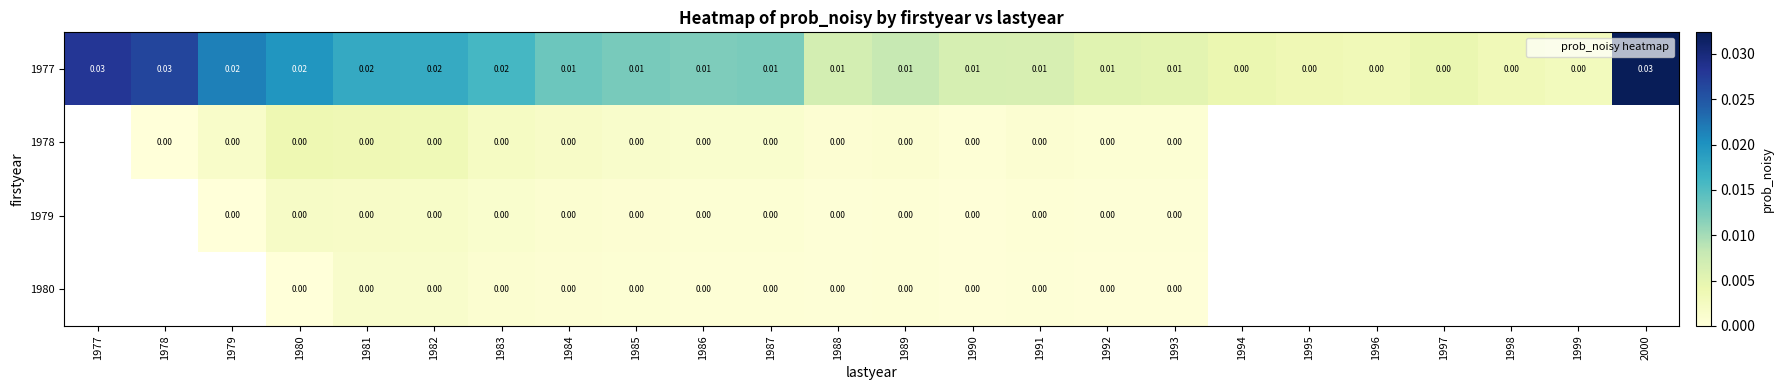

Rank the series at 1981 from lowest to highest value.

1980, 1979, 1978, 1977